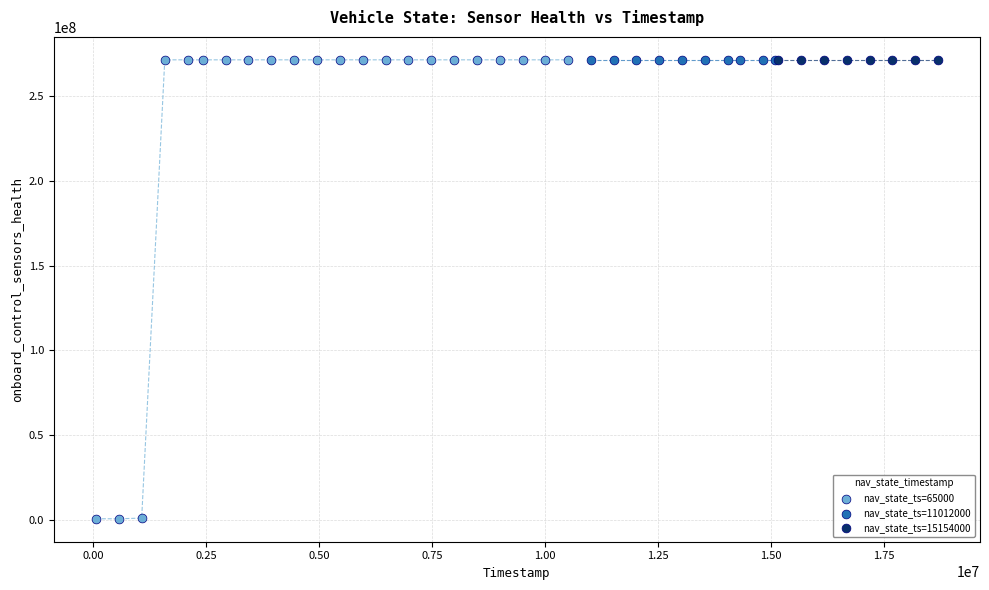

Which series contains the lowest Y value?

nav_state_ts=65000